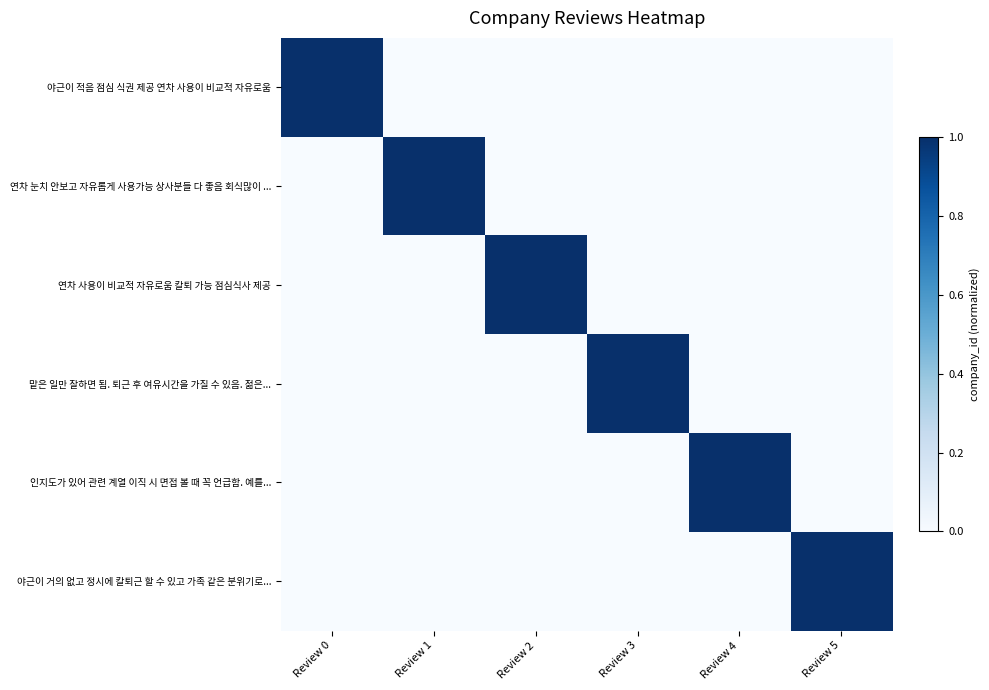

What is the total value across all series at Review 5?

1